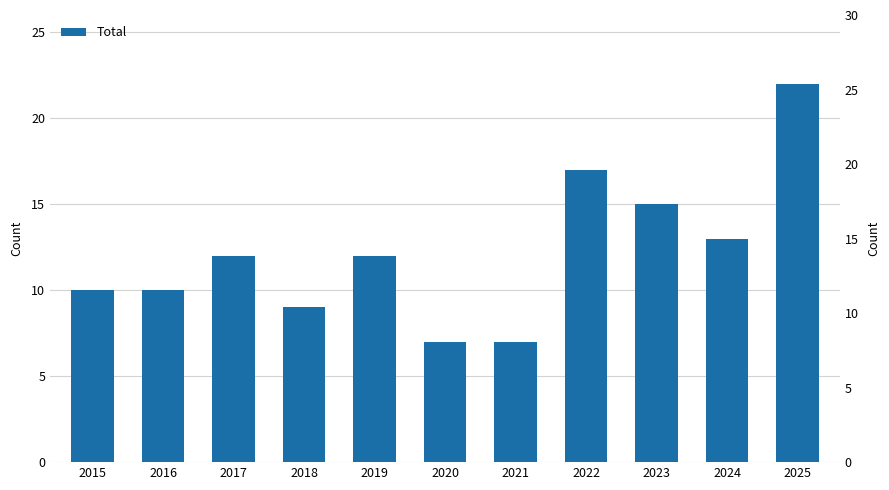

Is it true that the value at 2016 is 10?

True